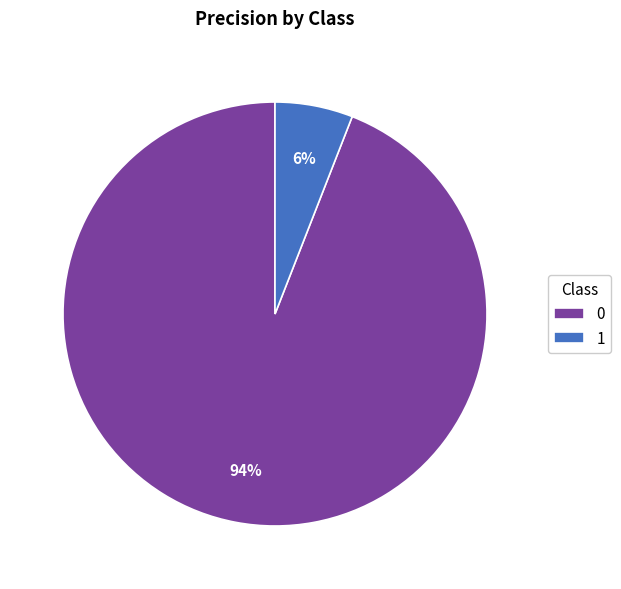

Is the sum of 1 and 0 greater than half?

Yes